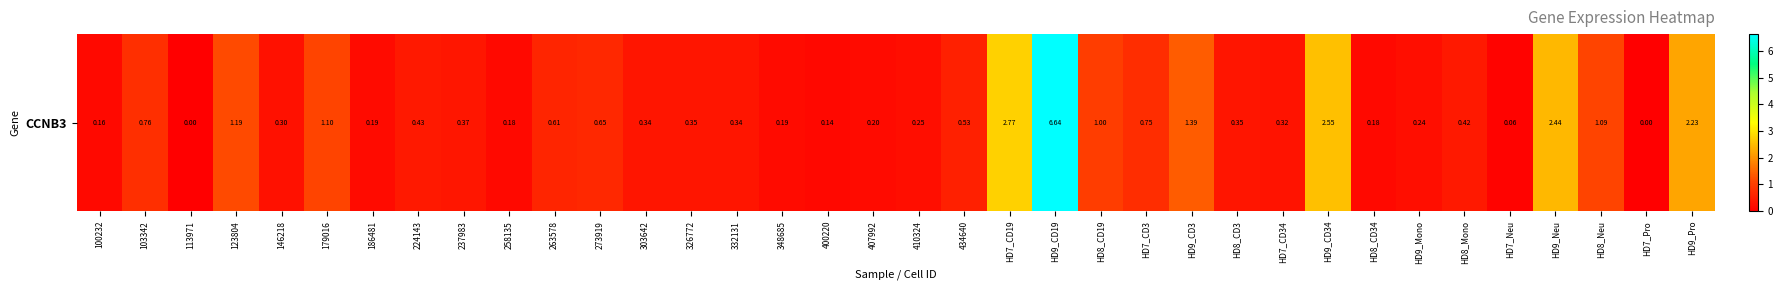

What is the difference between the maximum and second lowest values?

6.6